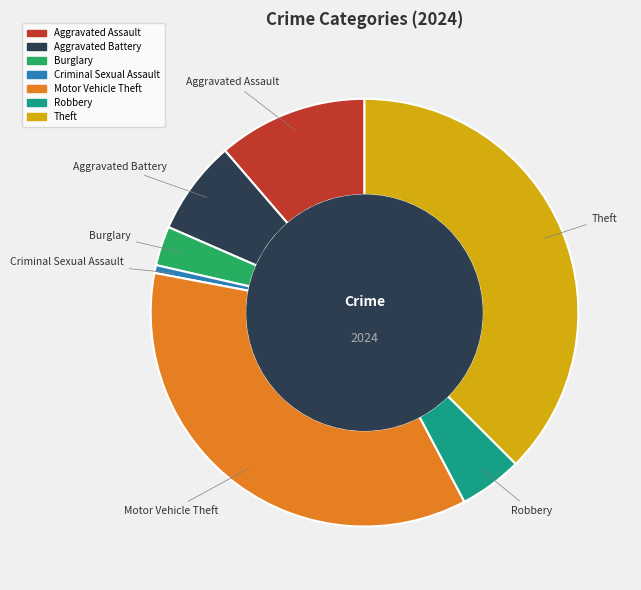

Which slice is the smallest?

Criminal Sexual Assault